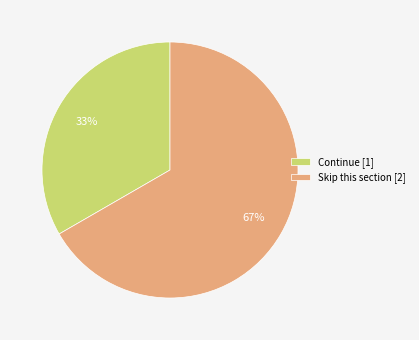

Rank the categories by value from highest to lowest.

Skip this section, Continue